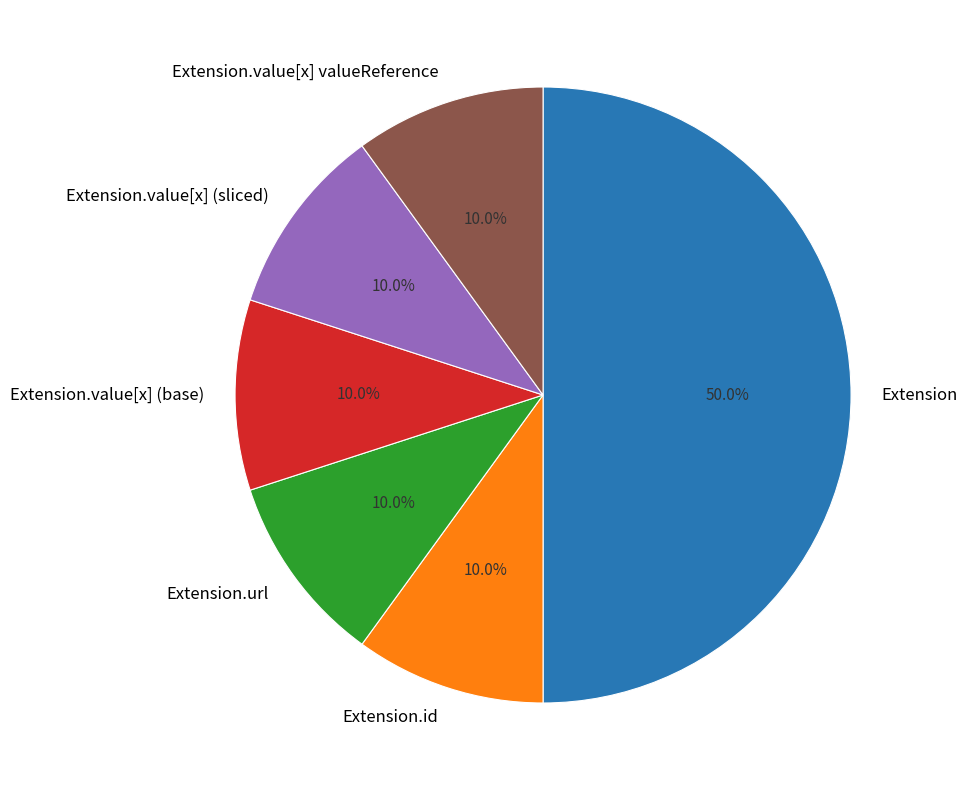

Between Extension and Extension.value[x] valueReference, which is larger?

Extension